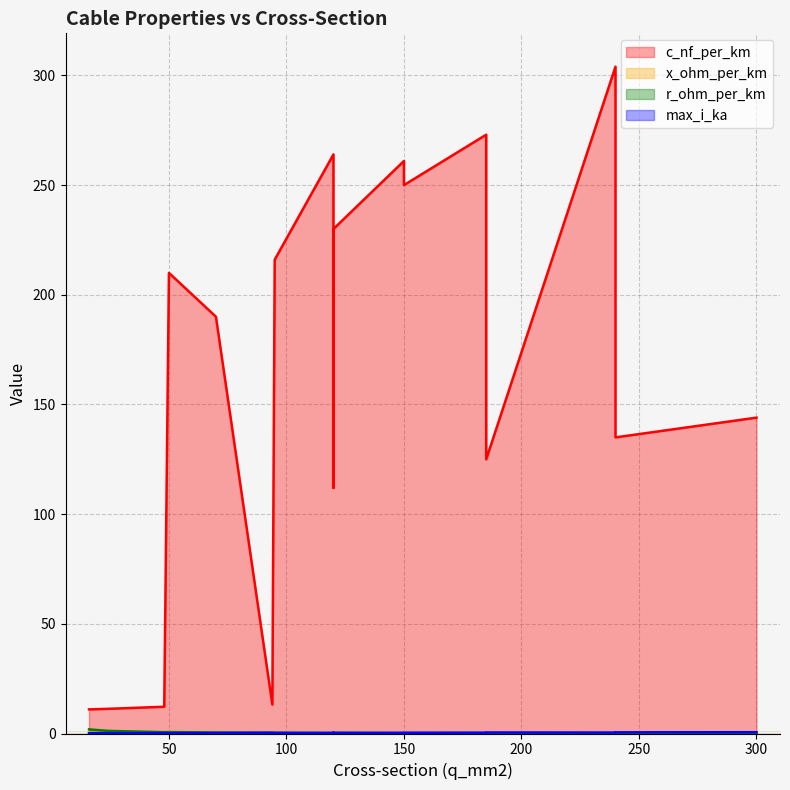

What is the difference between the highest and lowest values at 16?

10.9